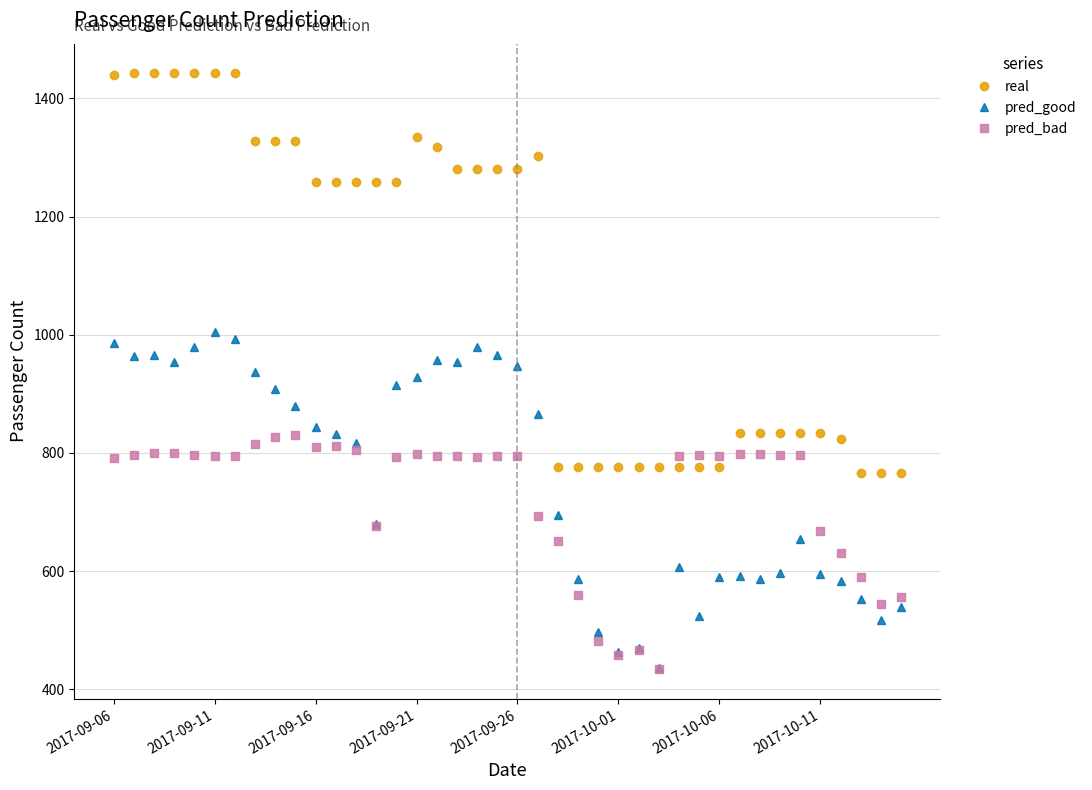

What is the difference between the maximum and minimum values in the real series?

676.0